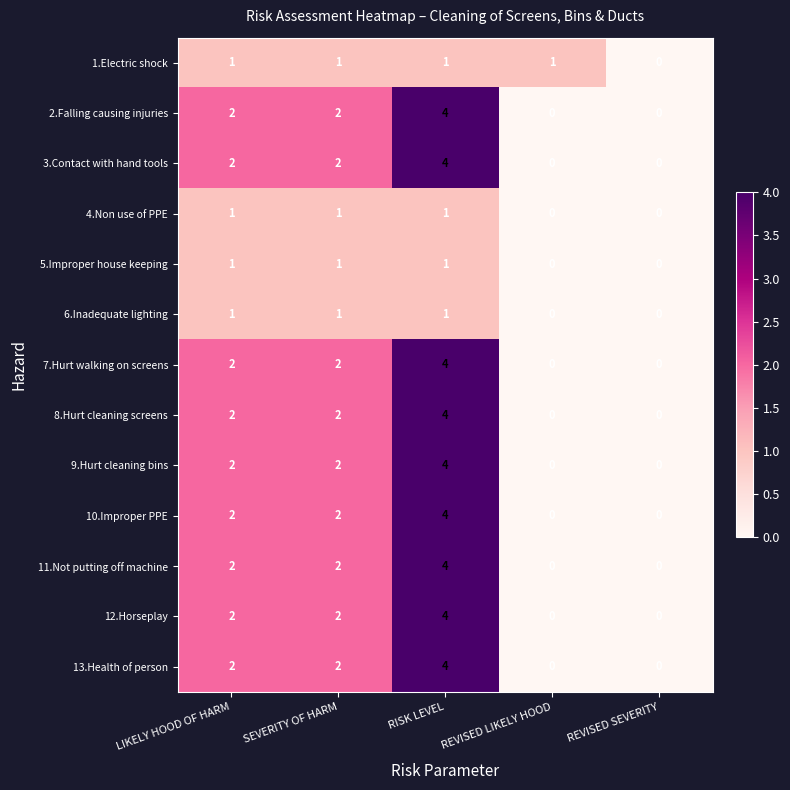

What is the maximum value shown in the chart?

4